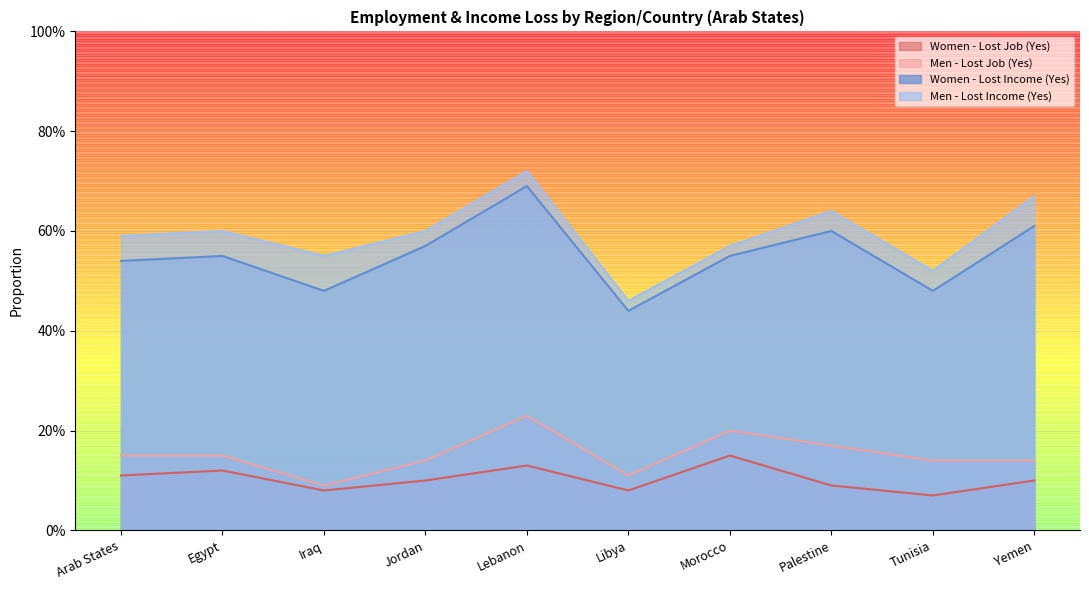

The value of Women - Lost Income (Yes) at Arab States is 0.8. True or false?

False